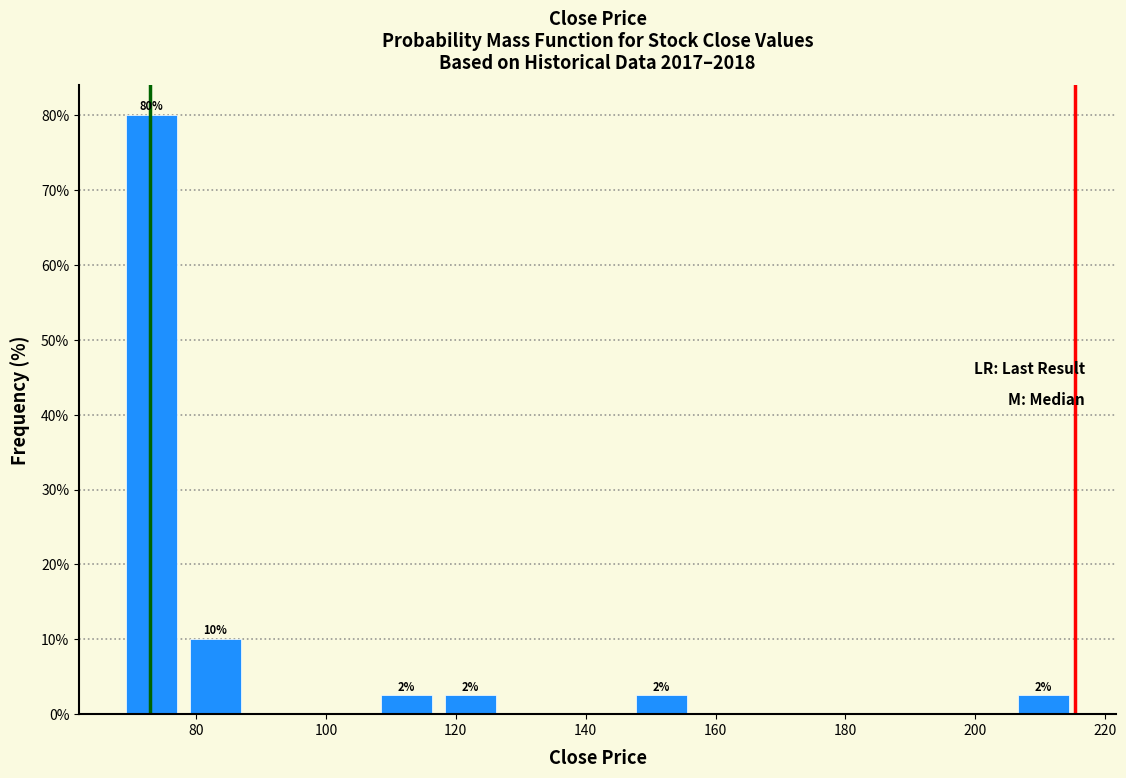

Which range on the x-axis has the tallest bar?

68 to 78